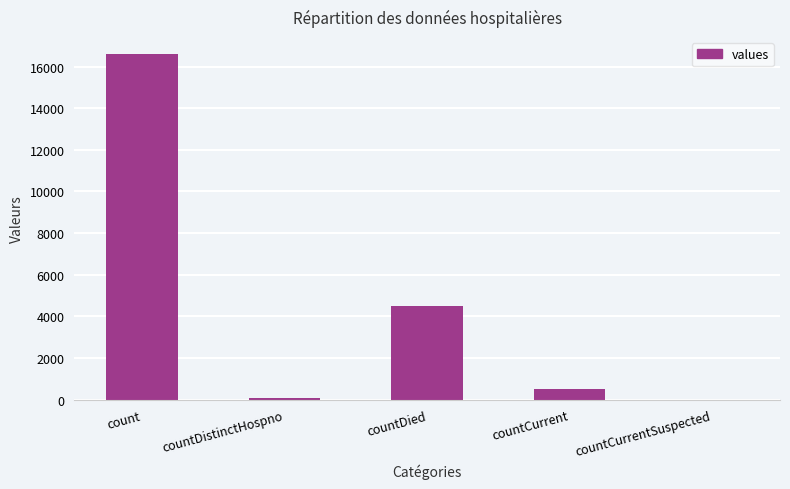

At which label is the value closest to 8298?

countDied